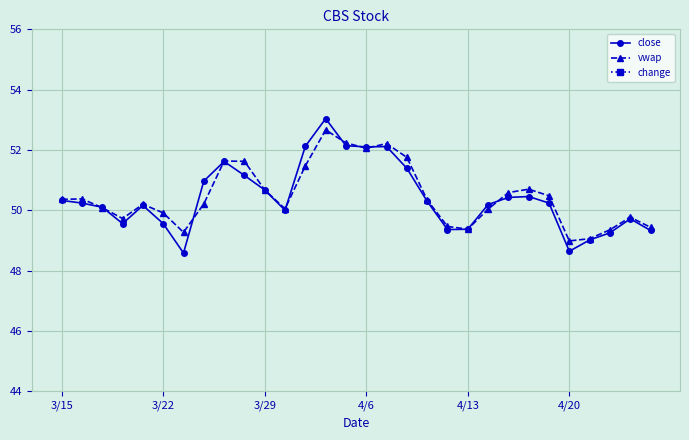

What is the lowest value of the close series?

48.6